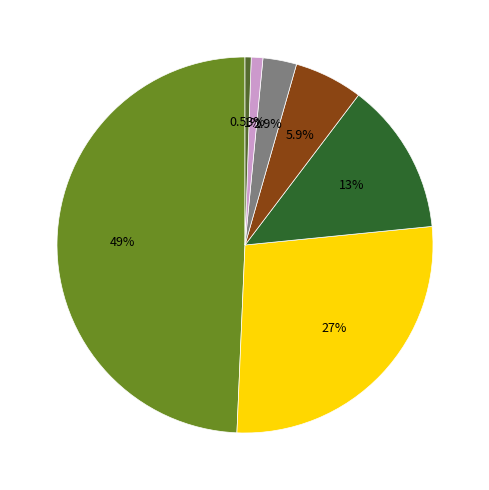

How many segments does this pie chart have?

7